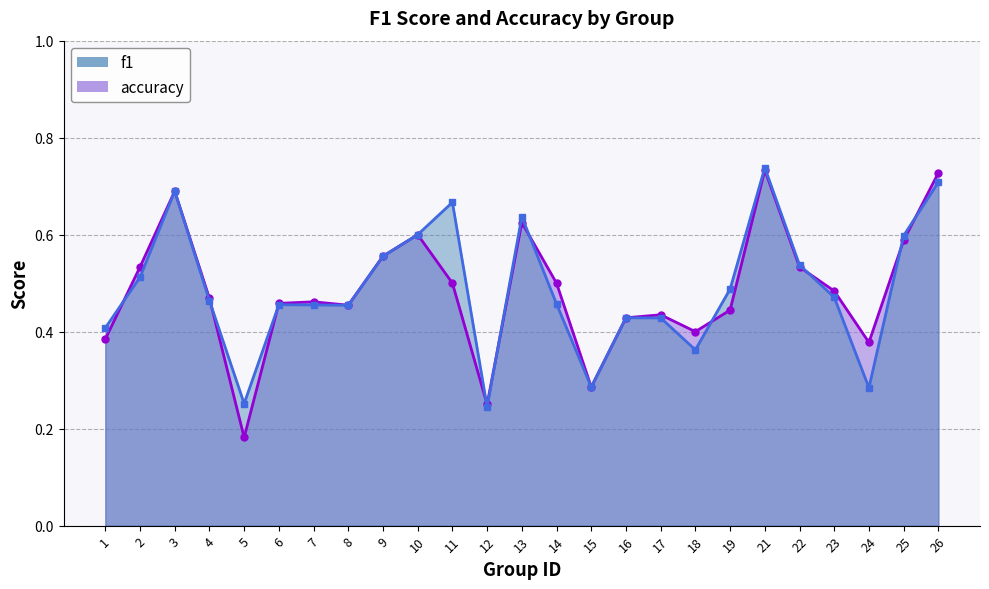

What is the total value across all series at 25?

1.2